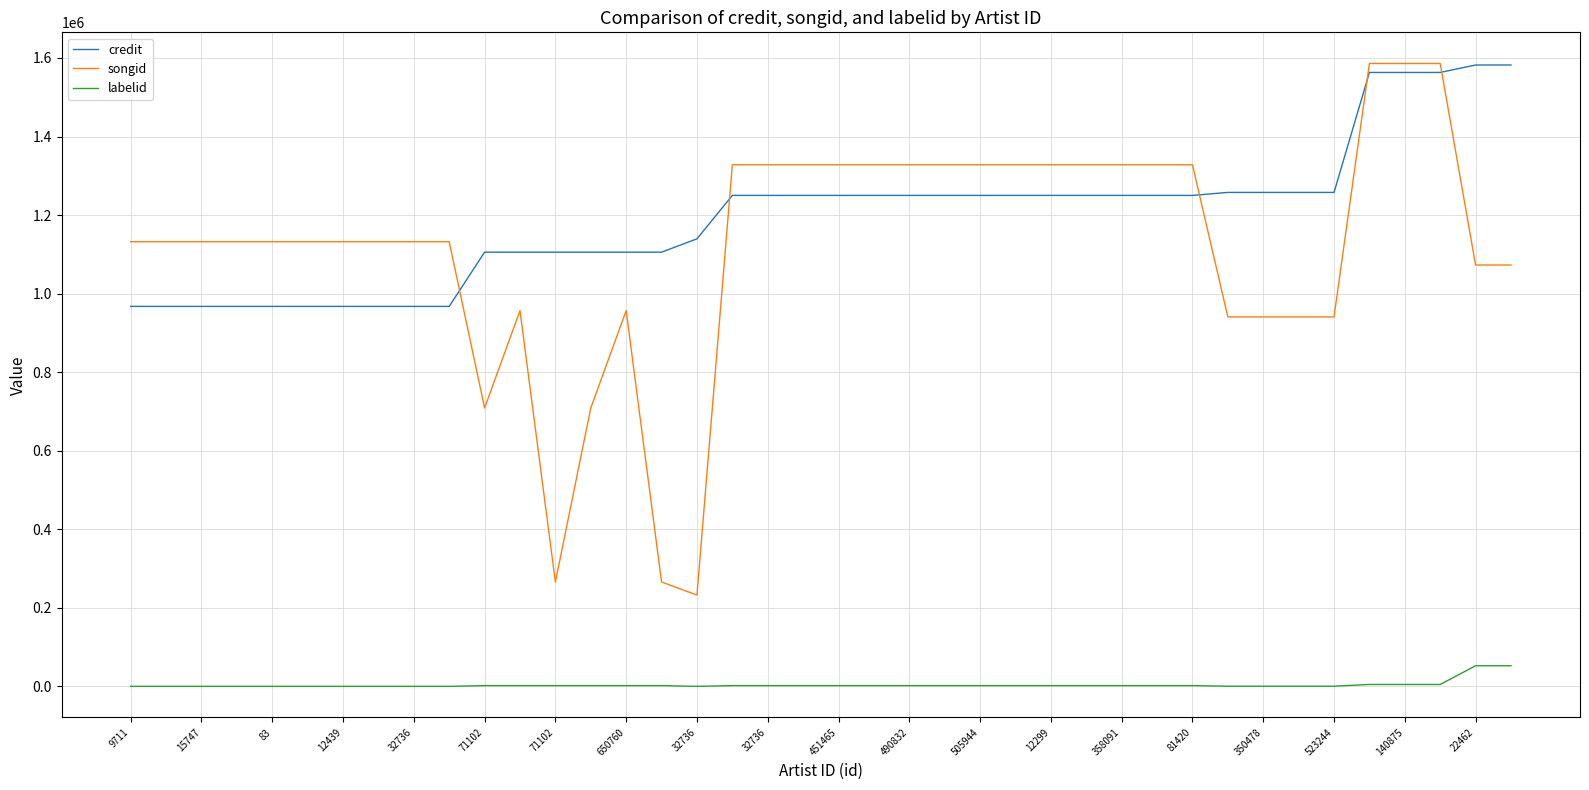

What is the maximum value for songid?

1585963